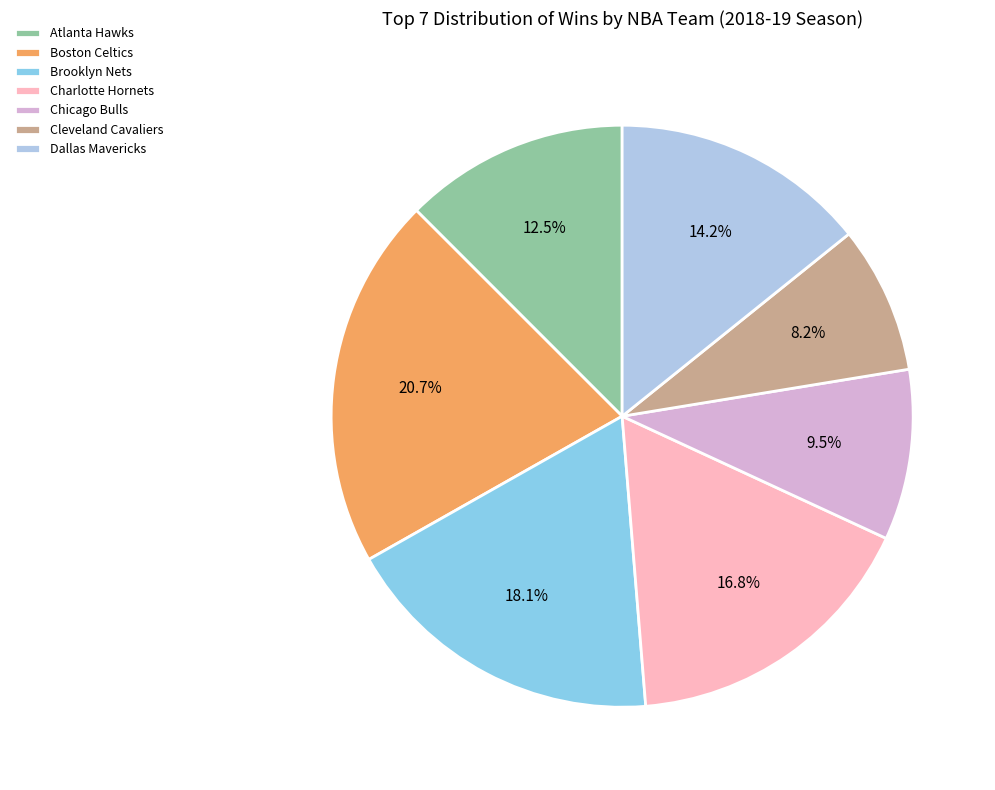

What percentage do Brooklyn Nets and Cleveland Cavaliers together represent?

26.3%